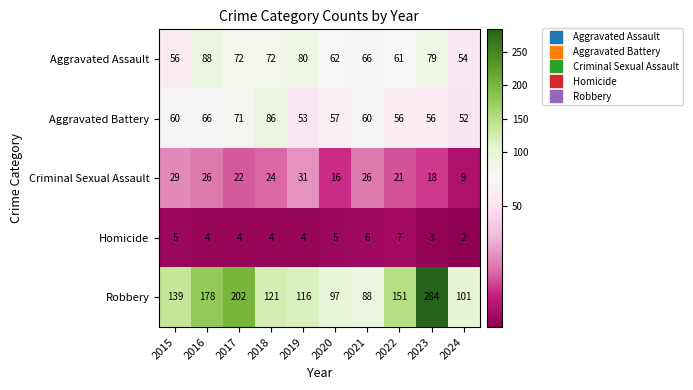

The Criminal Sexual Assault series shows 9 at 2024. True or false?

True